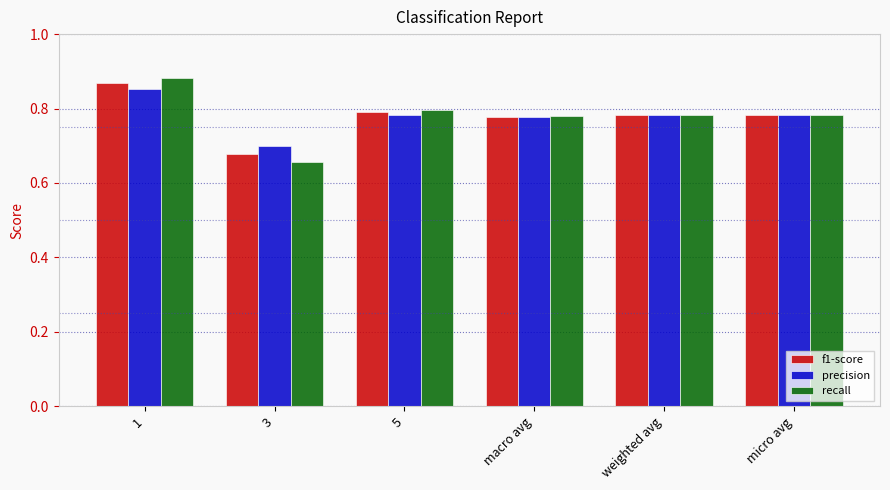

What are all the series names shown in the legend?

f1-score, precision, recall